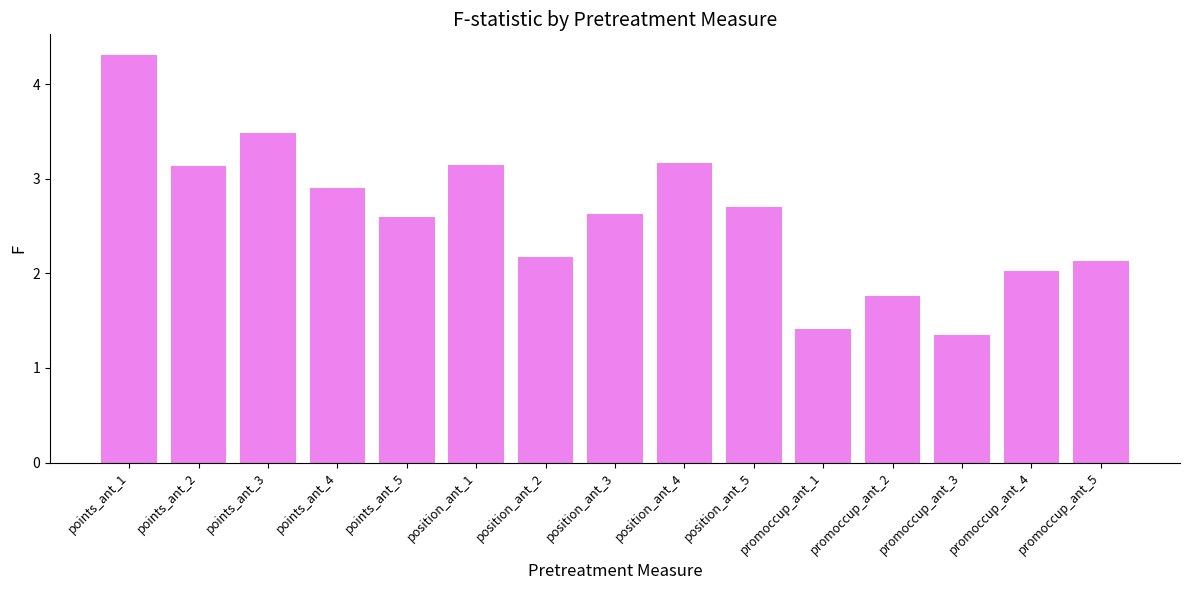

What is the value of the 1st bar from the left?

4.3